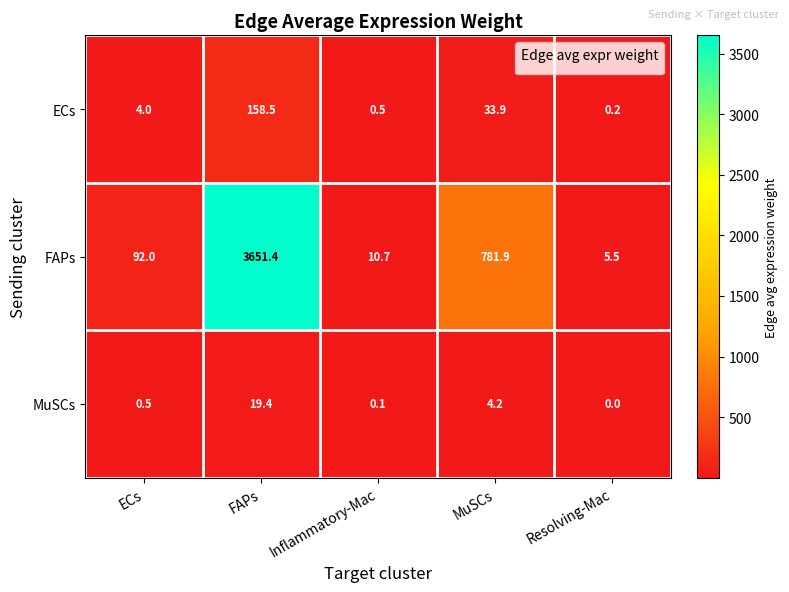

Reading left to right, transcribe all the data shown in this chart.

ECs: ECs=4.0	FAPs=158.5	Inflammatory-Mac=0.5	MuSCs=33.9	Resolving-Mac=0.2
FAPs: ECs=92.0	FAPs=3651.4	Inflammatory-Mac=10.7	MuSCs=781.9	Resolving-Mac=5.5
MuSCs: ECs=0.5	FAPs=19.4	Inflammatory-Mac=0.1	MuSCs=4.2	Resolving-Mac=0.0